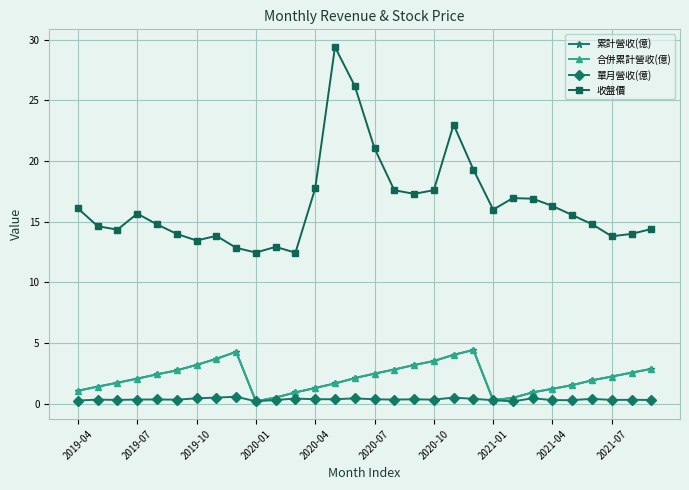

Does the chart have visible grid lines?

Yes